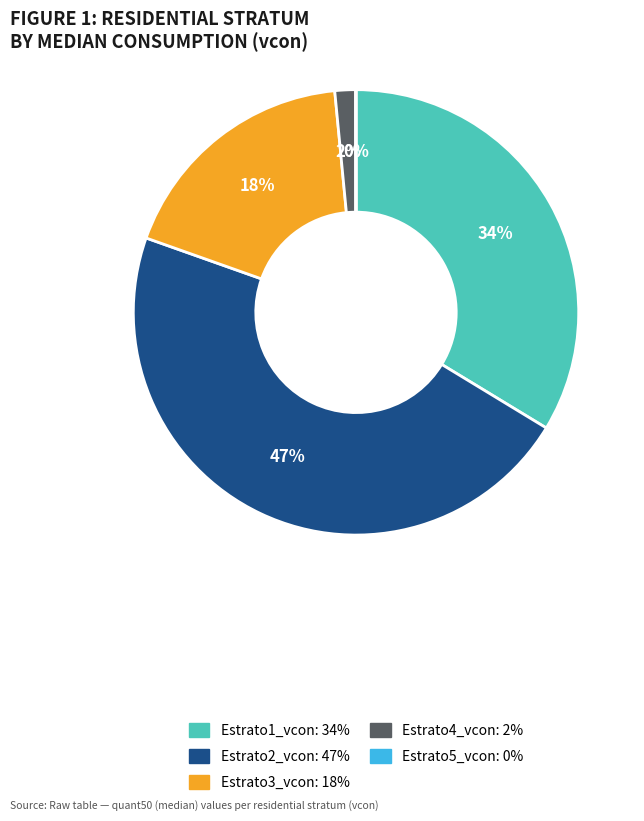

Combined, do Estrato4_vcon: 2% and Estrato2_vcon: 47% account for over 50%?

No